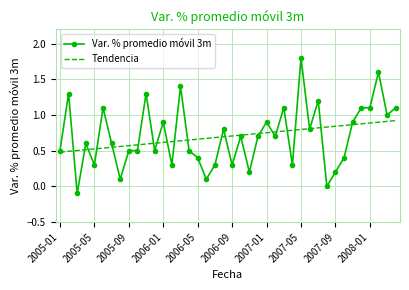

What is the greatest value displayed?

1.8